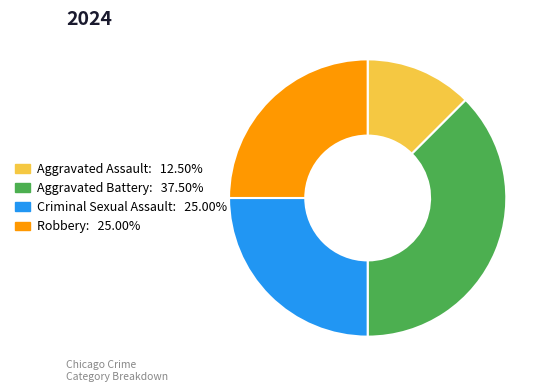

Does Aggravated Battery account for over 50% of the chart?

No